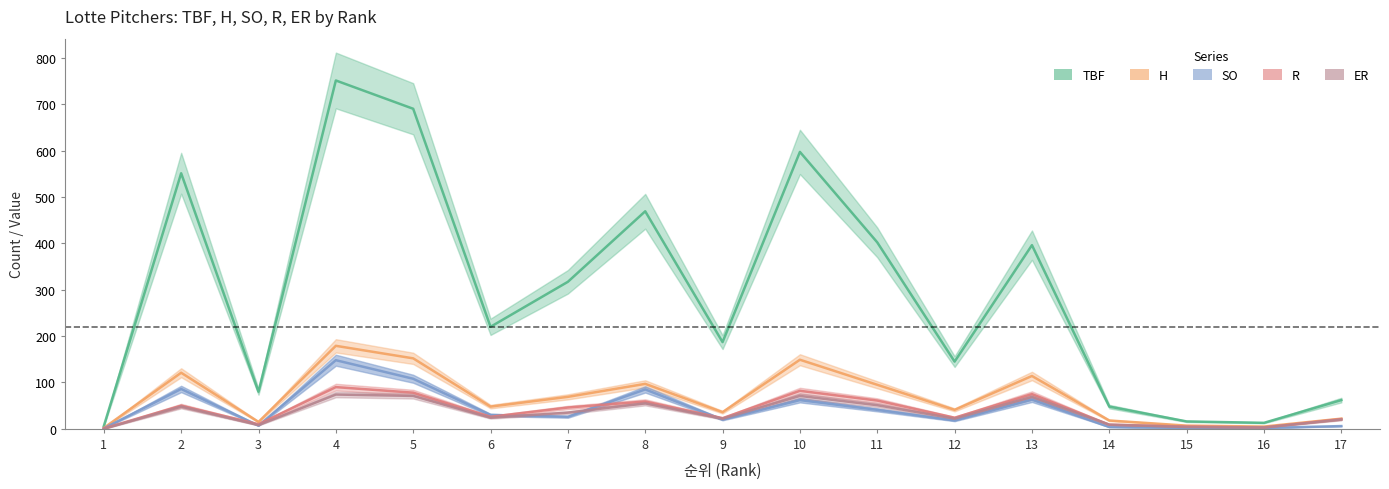

Reading left to right, extract all data points from this chart.

TBF: 1=6	2=551	3=80	4=751	5=690	6=220	7=317	8=469	9=187	10=597	11=402	12=145	13=396	14=48	15=16	16=13	17=62
H: 1=2	2=121	3=15	4=179	5=152	6=48	7=69	8=97	9=36	10=149	11=95	12=41	13=114	14=18	15=7	16=5	17=22
SO: 1=1	2=86	3=7	4=148	5=108	6=30	7=26	8=85	9=20	10=62	11=41	12=18	13=63	14=4	15=2	16=2	17=6
R: 1=1	2=50	3=10	4=90	5=78	6=26	7=46	8=59	9=23	10=82	11=61	12=24	13=75	14=9	15=5	16=3	17=21
ER: 1=0	2=48	3=8	4=74	5=71	6=24	7=35	8=55	9=22	10=71	11=51	12=22	13=69	14=9	15=4	16=3	17=20